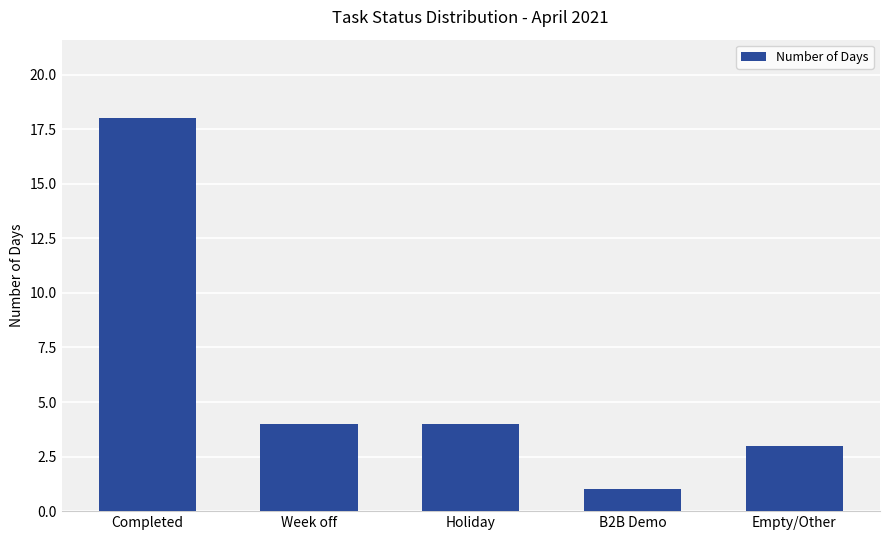

Does the chart contain any negative values?

No